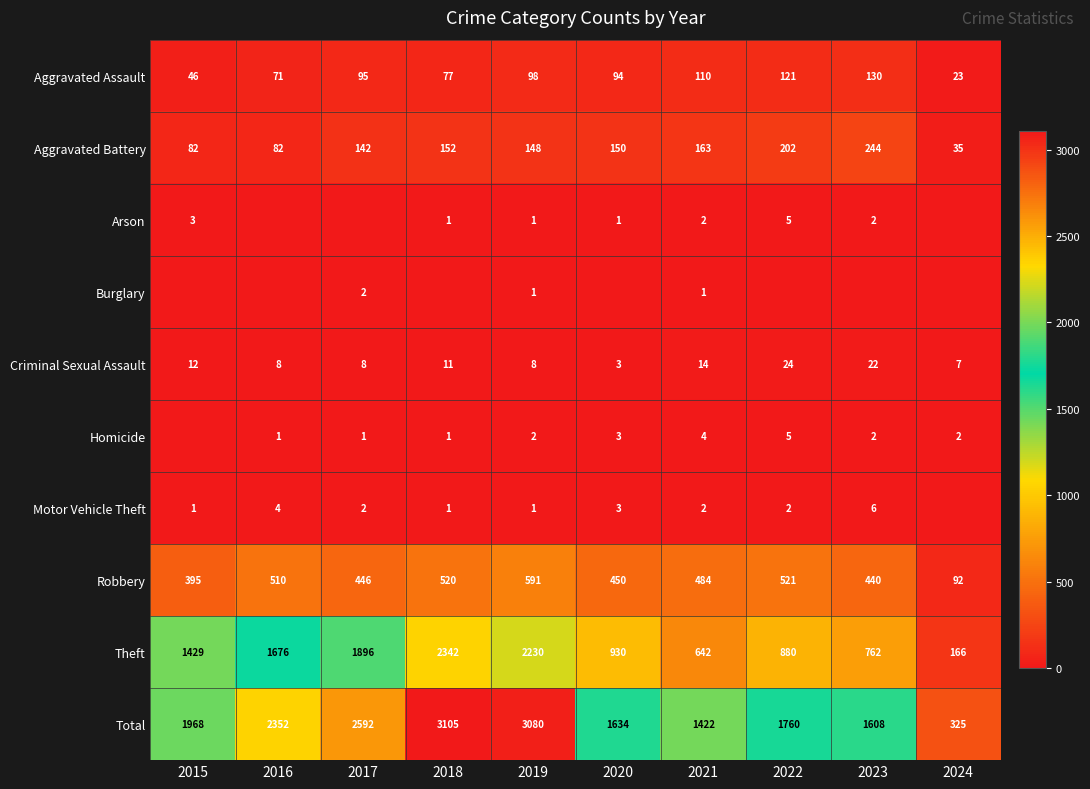

Where does the Aggravated Battery series first go above 150?

2018